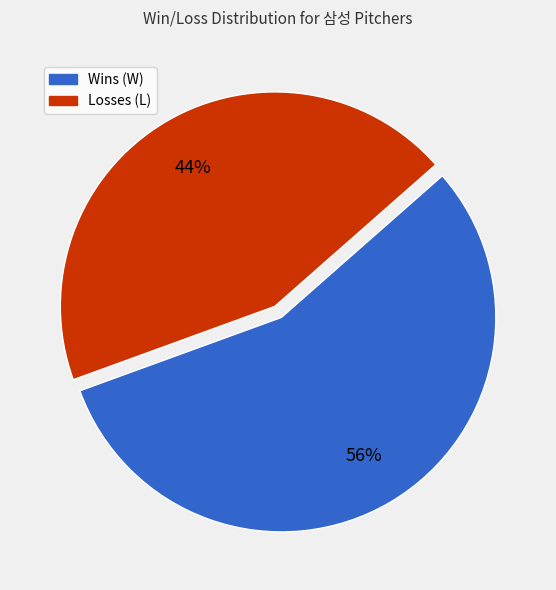

Do Wins (W) and Losses (L) together represent more than half of the pie?

Yes